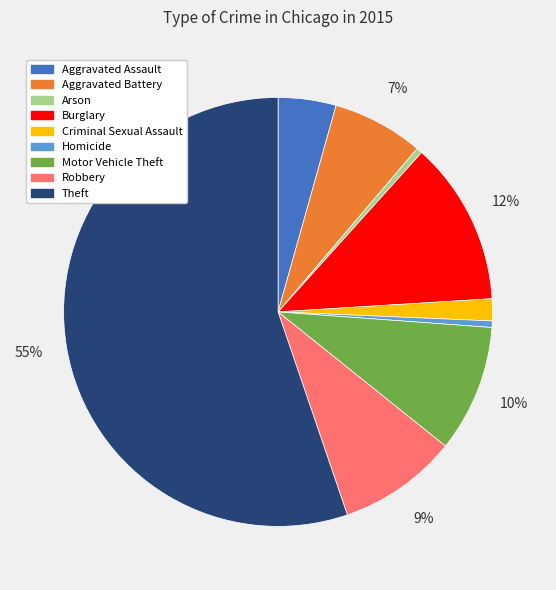

How many slices are in this pie chart?

9